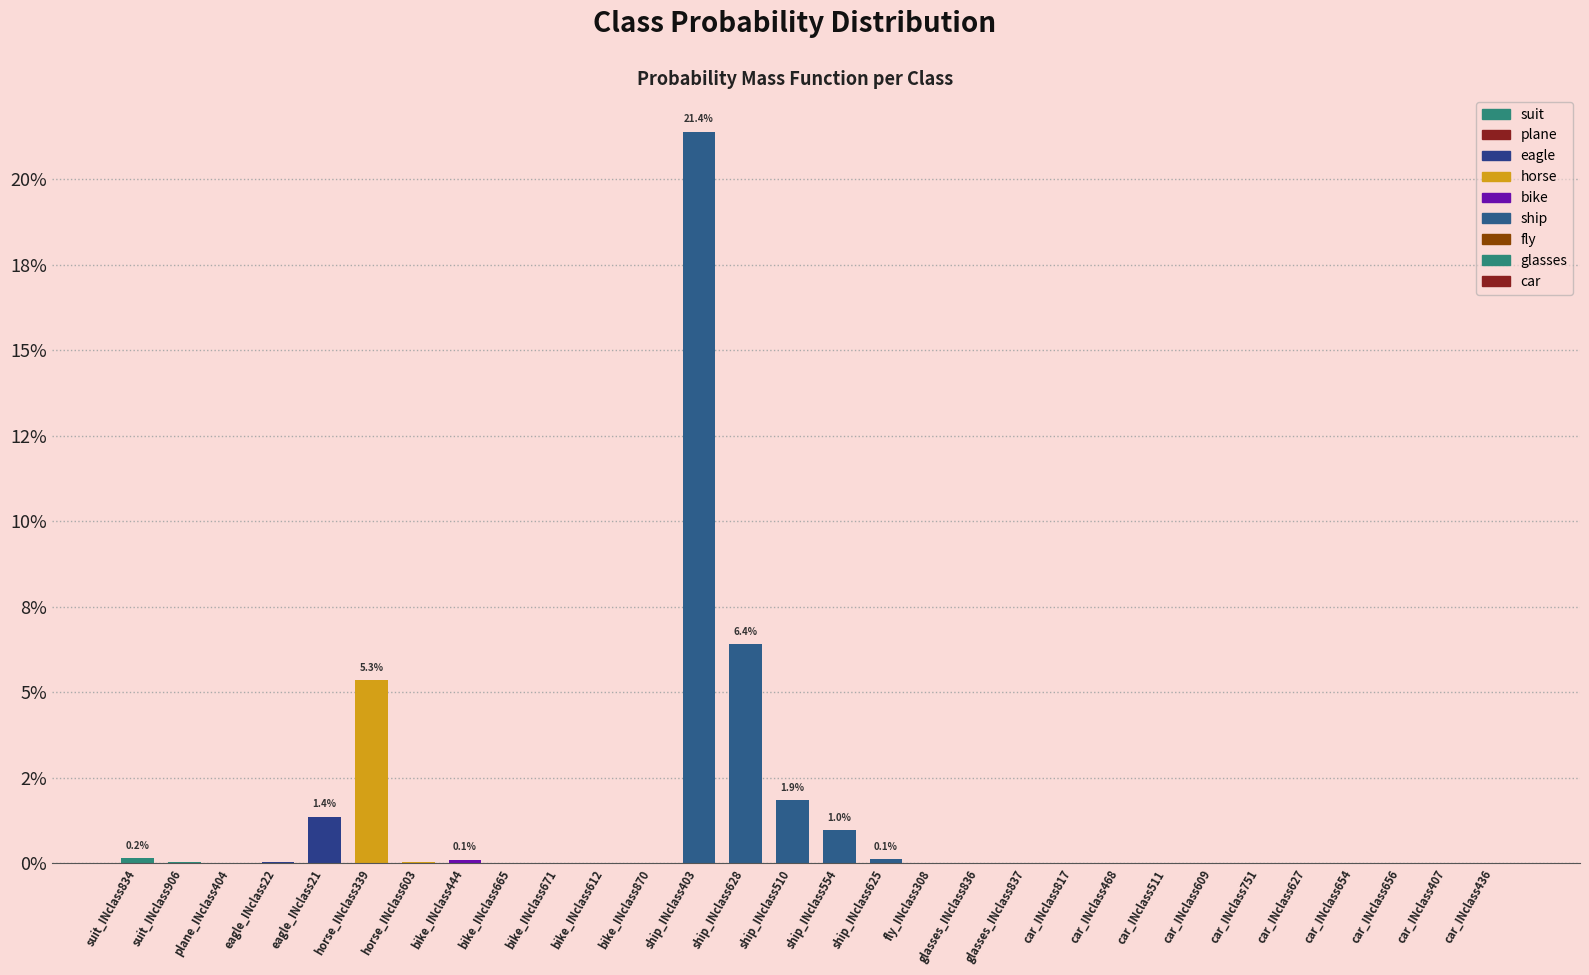

Does the chart contain stacked bars?

No